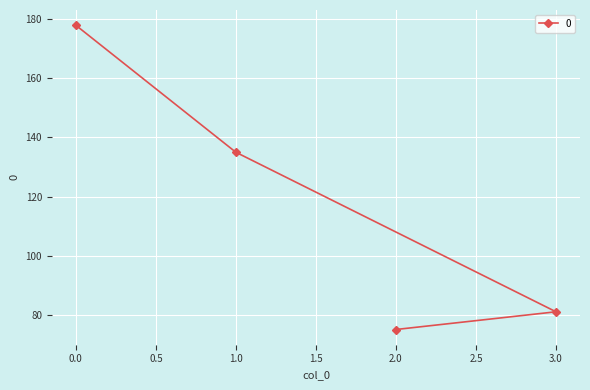

The value at 2.0 is 75. True or false?

True